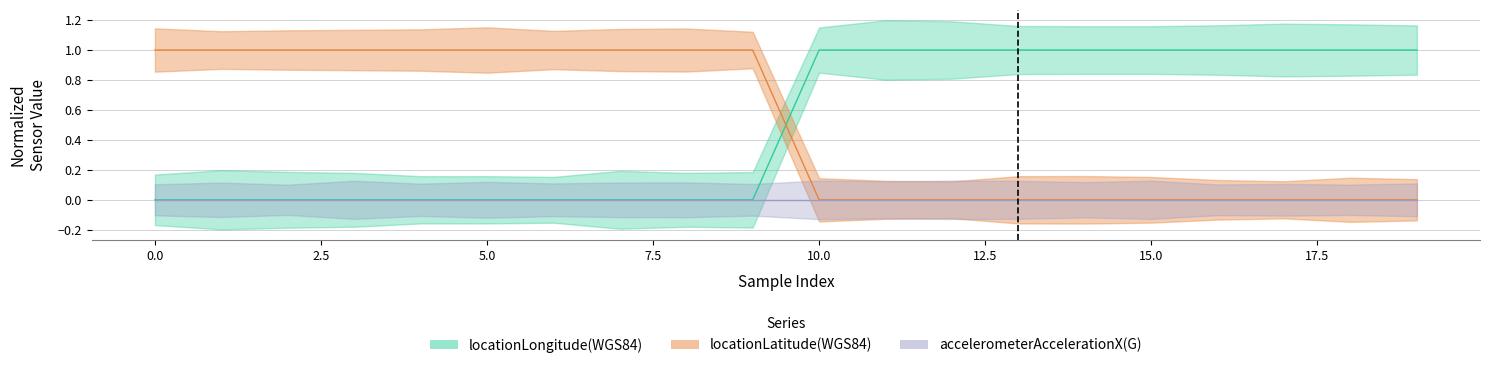

What is the spread (max minus min) of values at 19?

1